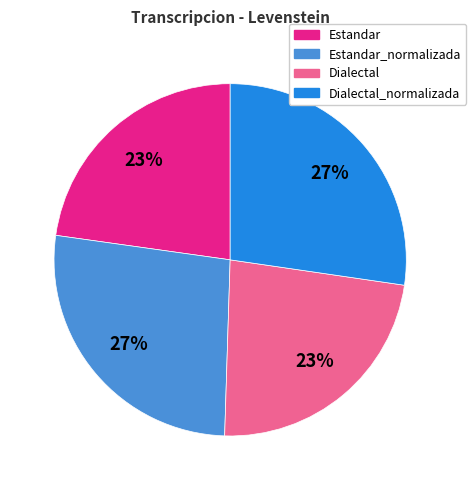

Which has a higher value, Estandar_normalizada or Estandar?

Estandar_normalizada